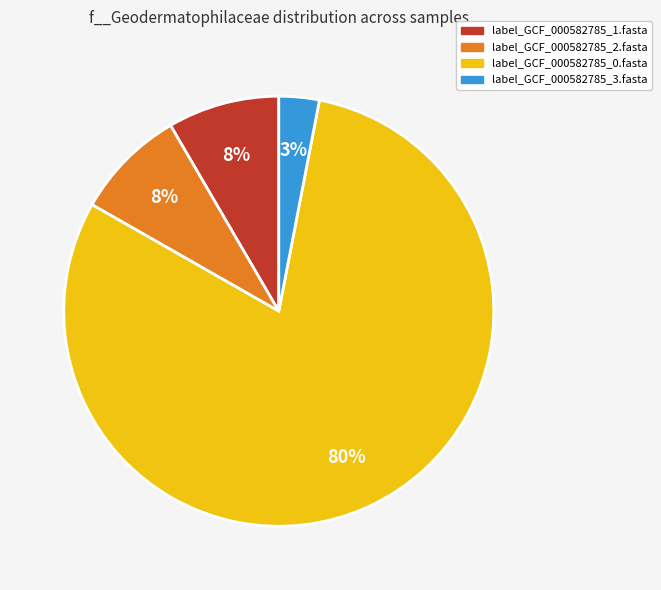

How many segments does this pie chart have?

4